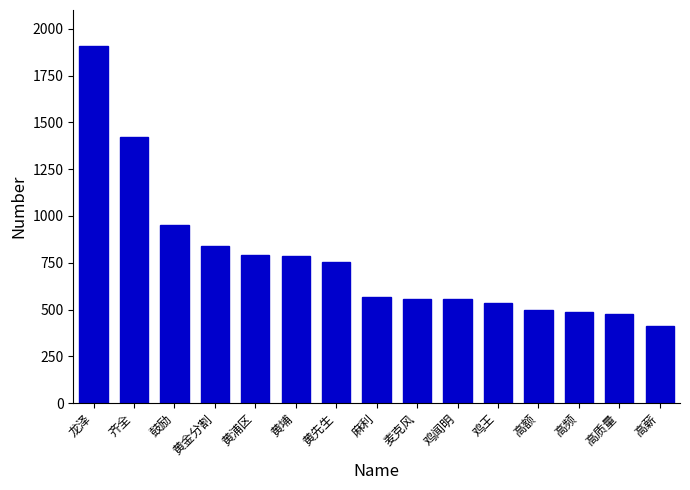

What is the label of the 11th bar from the left?

鸡王